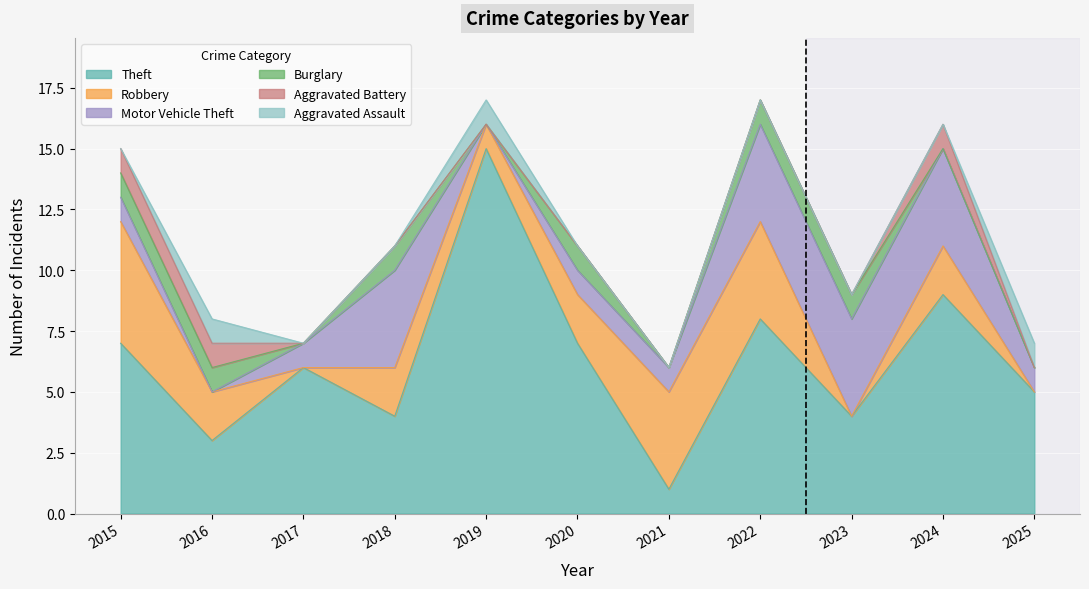

Does the chart display data point markers on the line(s)?

No